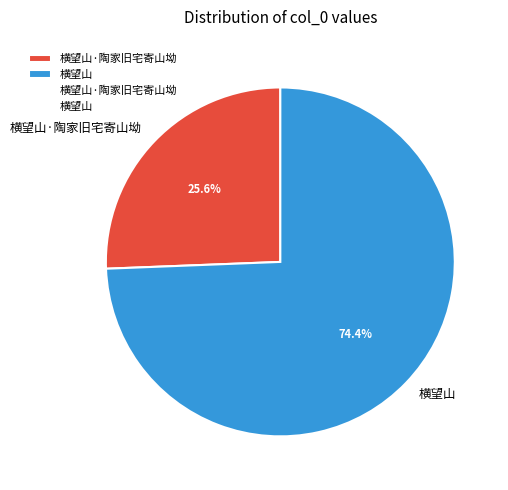

Count the number of slices in the pie.

2